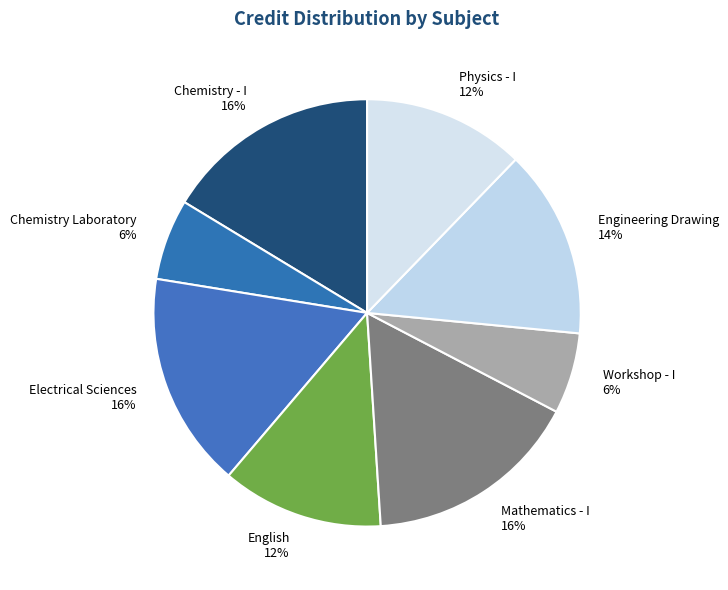

The Chemistry Laboratory slice represents 6% of the pie. True or false?

True